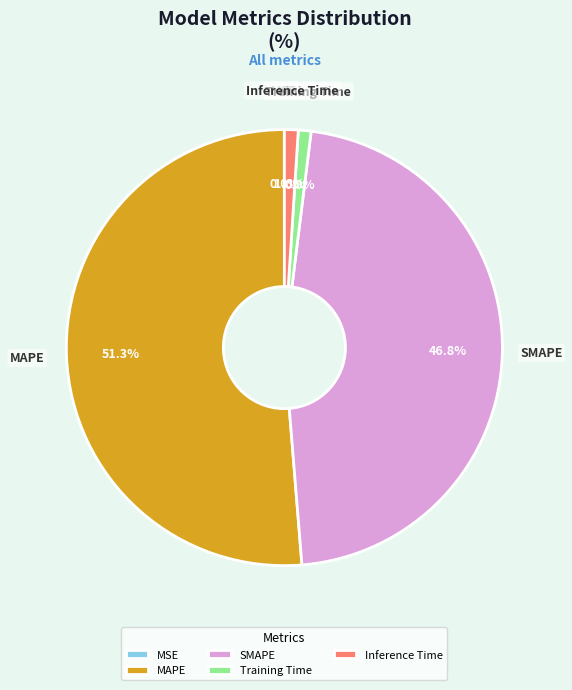

To the nearest percent, what is the average slice percentage?

20%